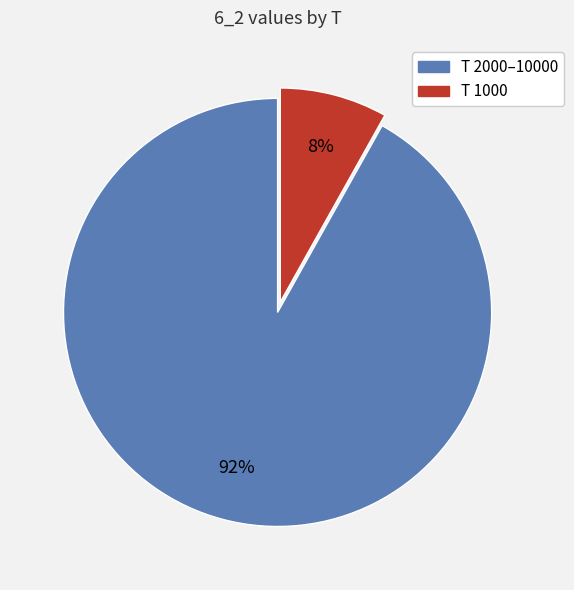

To the nearest percent, what is the average slice percentage?

50%